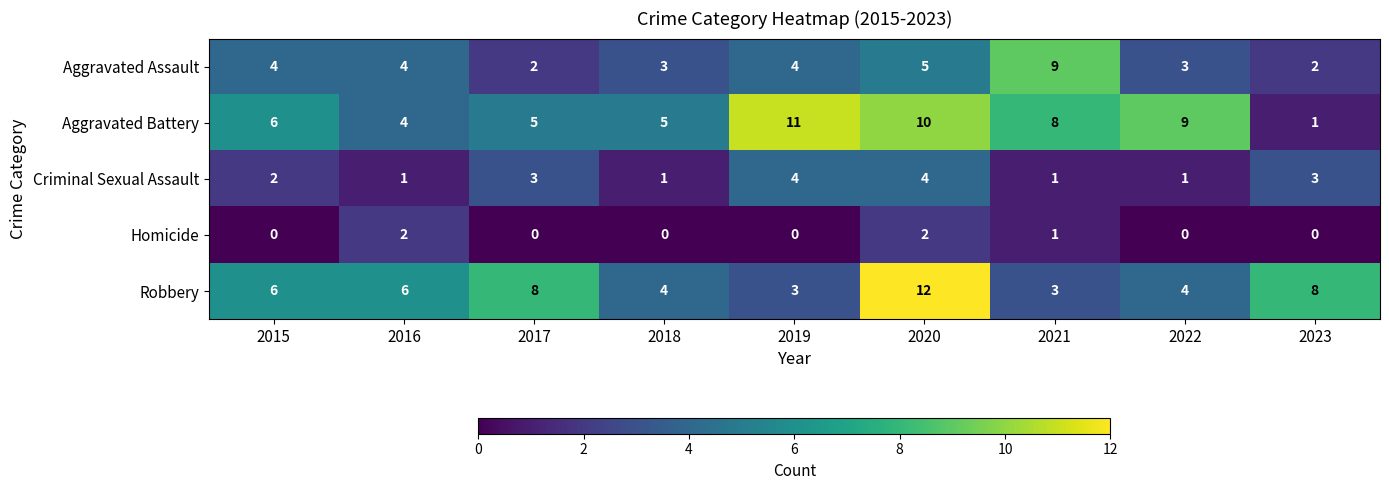

The Aggravated Battery series shows 3 at 2016. True or false?

False